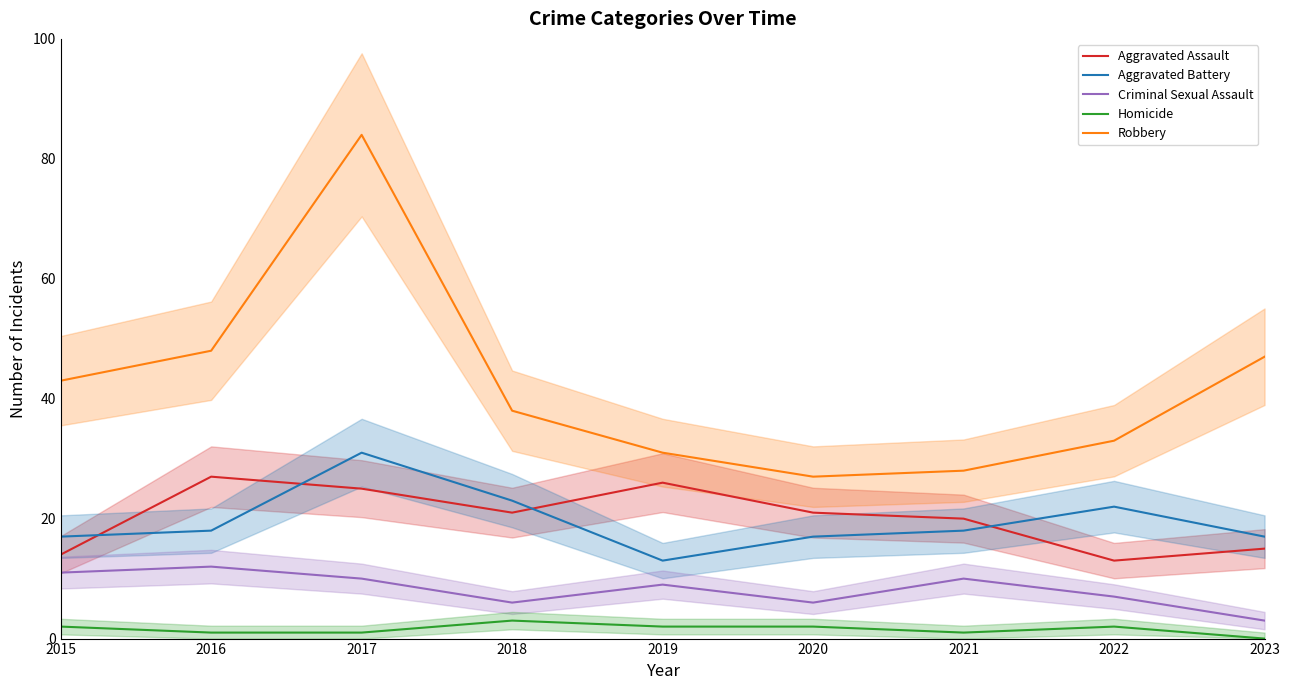

What value does the Criminal Sexual Assault series have at 2021?

10